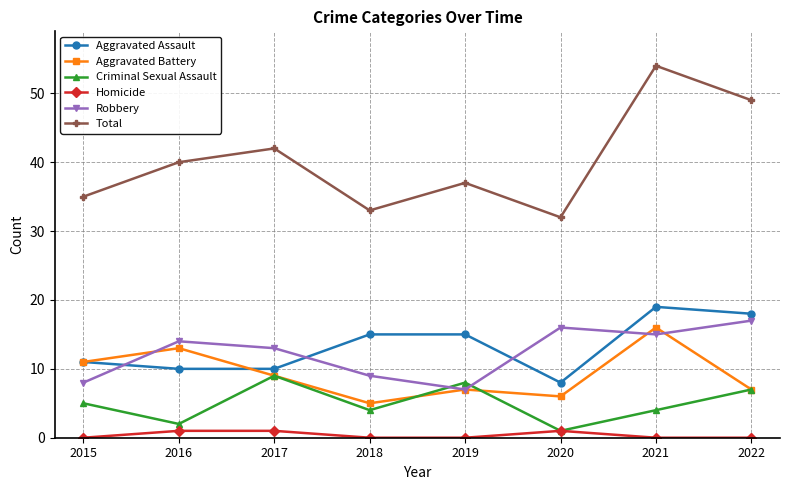

What is the difference between the maximum and second lowest values in the Homicide series?

1